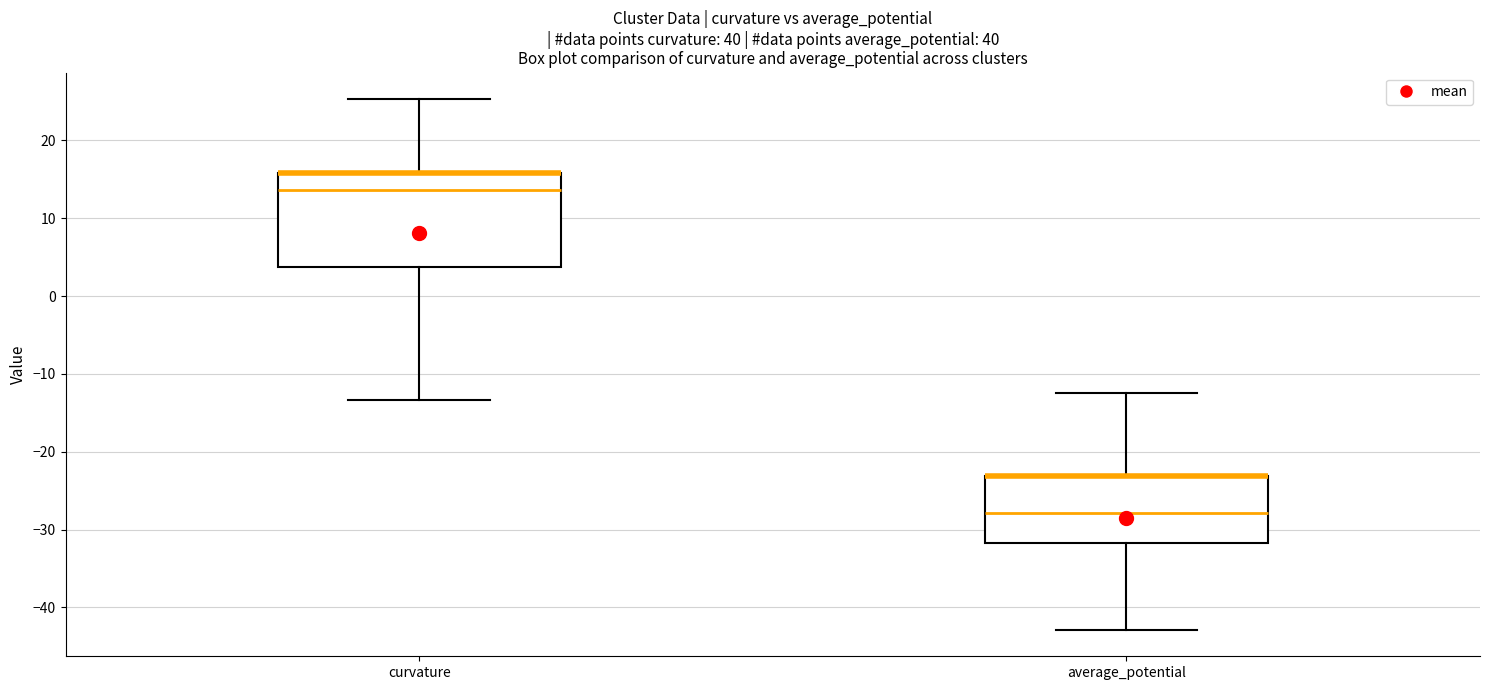

Where is the upper edge of the box for average_potential on the y-axis? The values are not printed on the chart, so give them approximately, as read against the axis.

-23